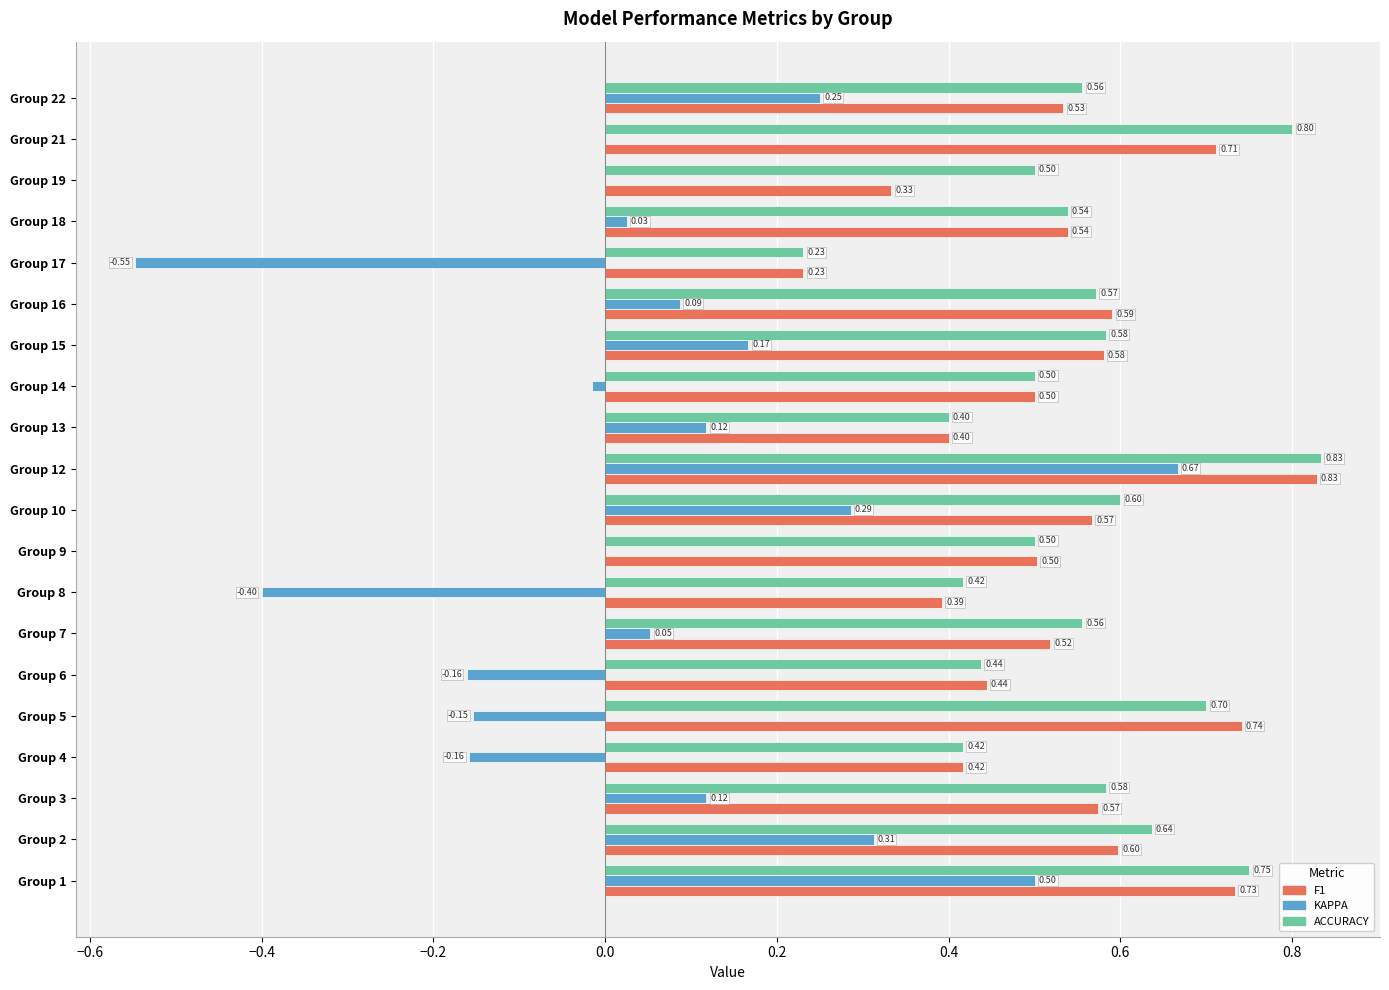

What is the total value across all series at Group 21?

1.5